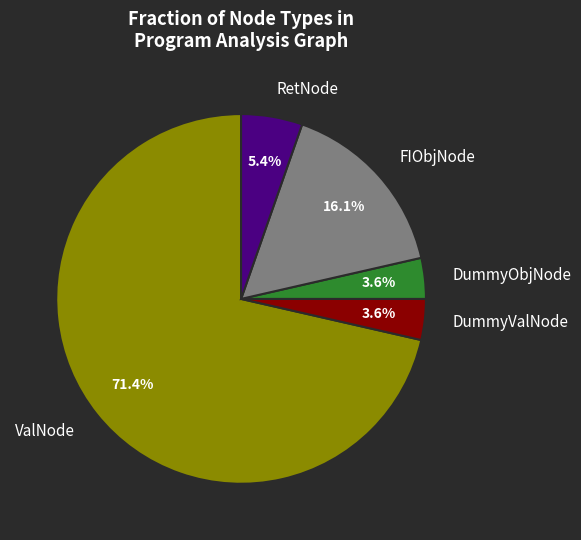

Does any single category account for the majority?

Yes